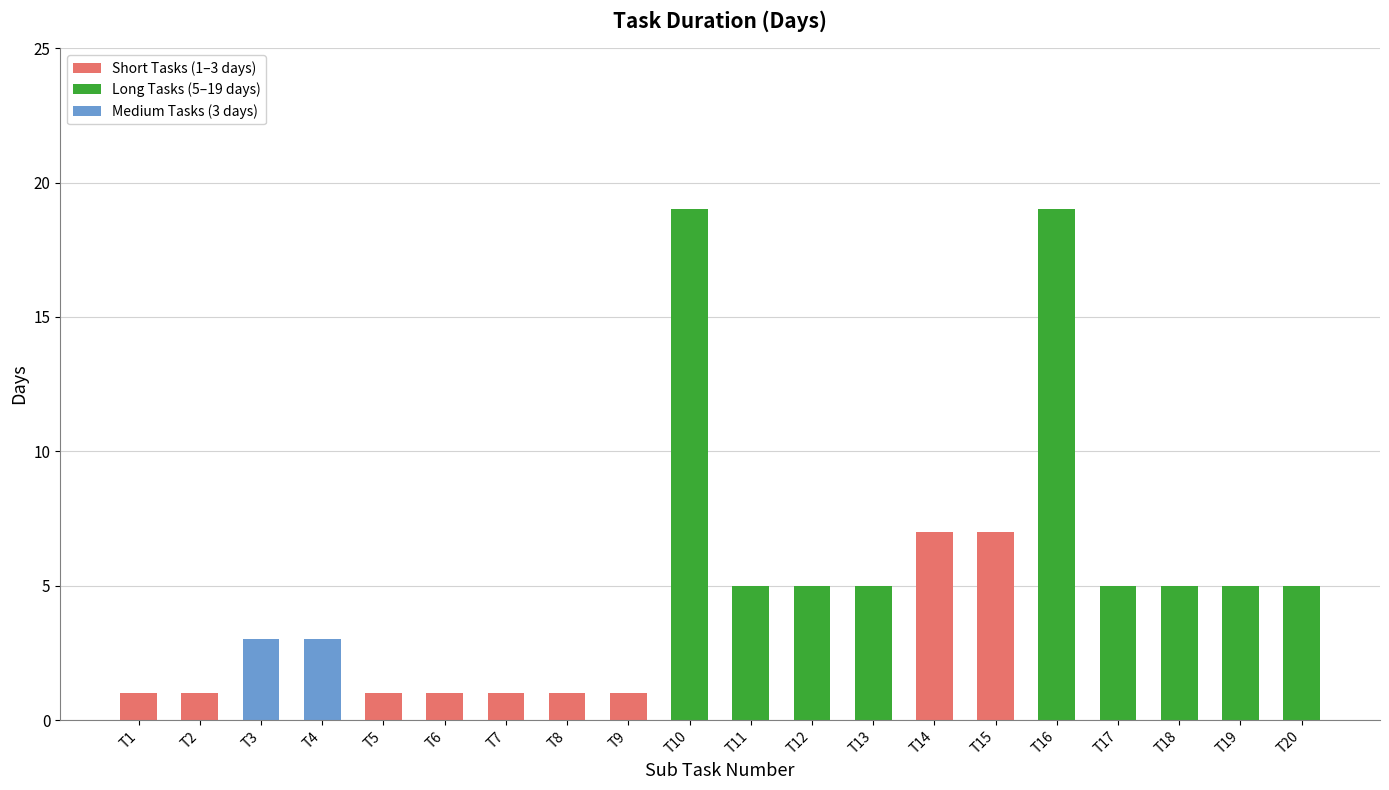

What is the value of the 11th bar from the left?

5